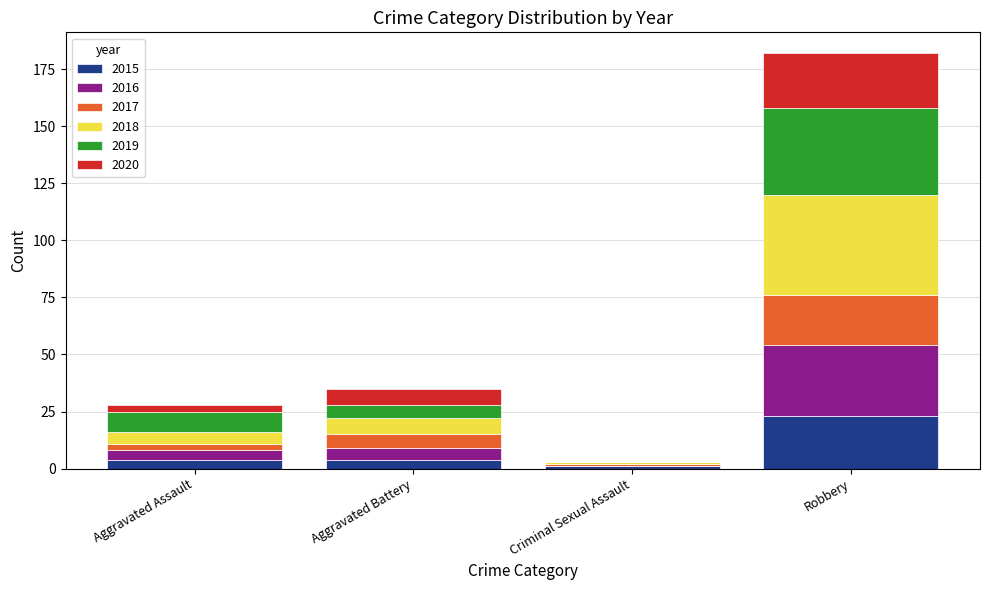

What is the sum of all 2015 values?

32